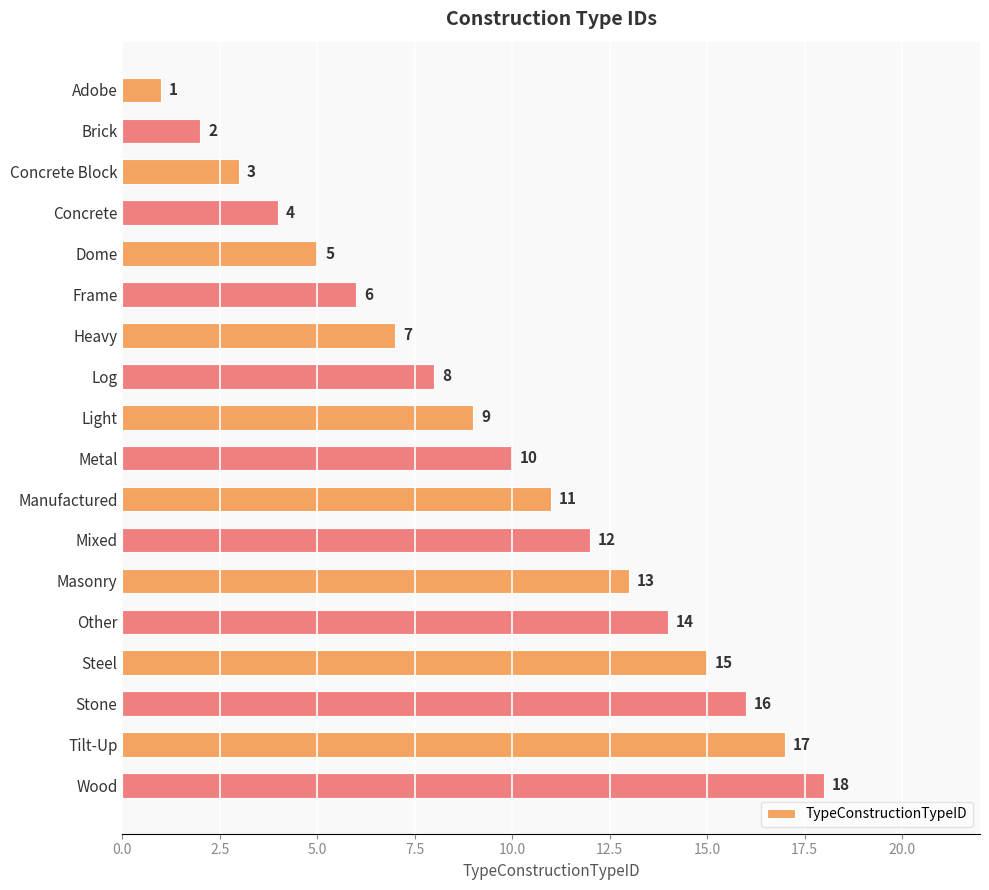

Are the bars horizontal?

Yes